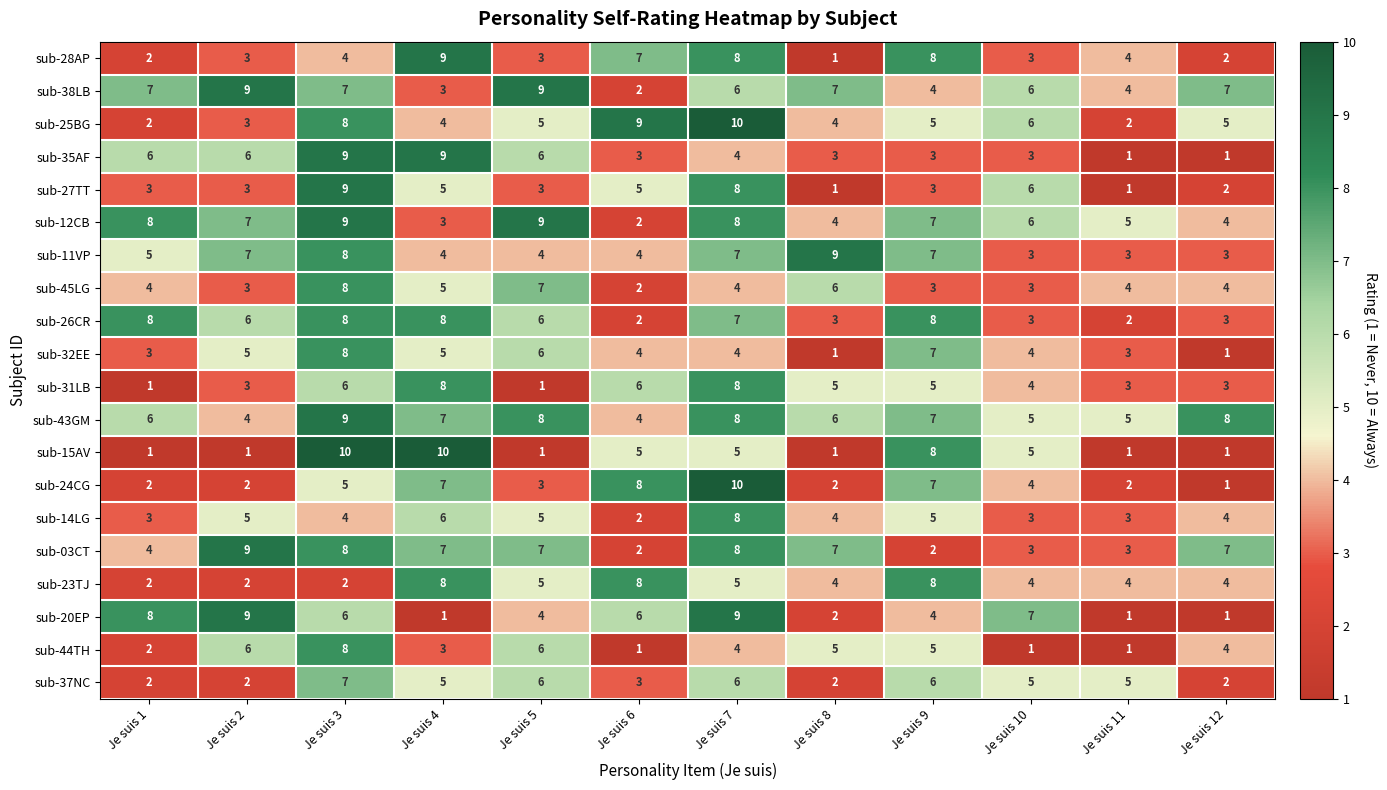

What is the sum of the sub-43GM values at Je suis 6 and Je suis 2?

8